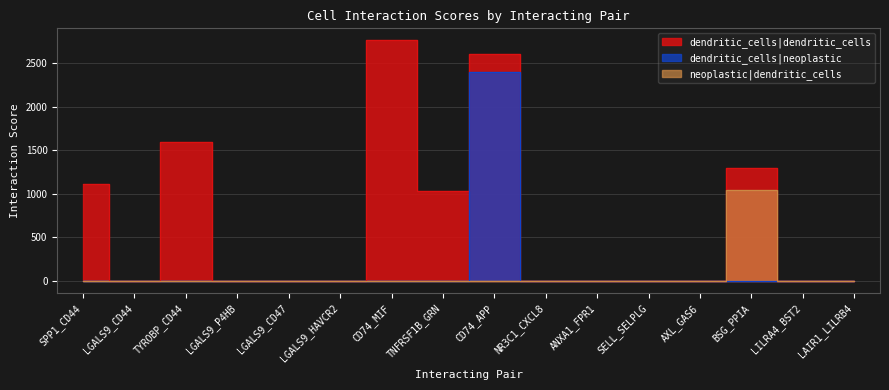

Rank the categories by neoplastic|dendritic_cells value from highest to lowest.

BSG_PPIA, TNFRSF1B_GRN, LILRA4_BST2, NR3C1_CXCL8, LGALS9_CD44, LGALS9_P4HB, LAIR1_LILRB4, AXL_GAS6, SPP1_CD44, TYROBP_CD44, LGALS9_CD47, LGALS9_HAVCR2, CD74_MIF, CD74_APP, ANXA1_FPR1, SELL_SELPLG